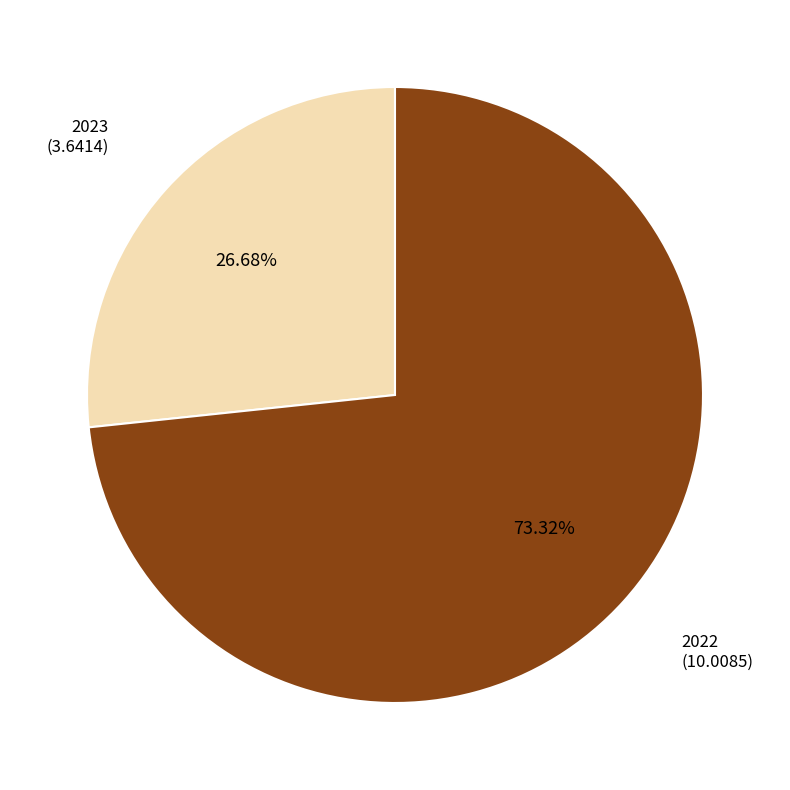

Is there any slice that represents more than half of the pie?

Yes